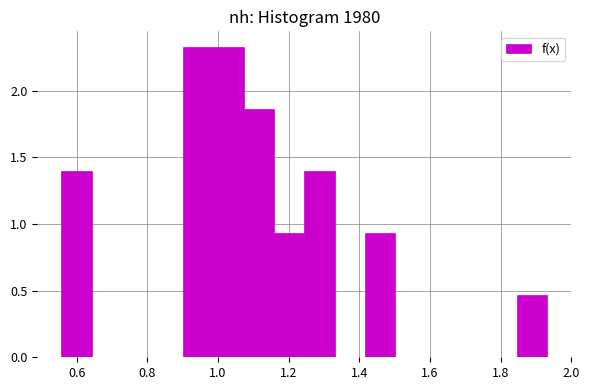

Reading left to right, list every bar in this chart as the range it spans on the x-axis followed by its height. Neither the bar edges nor the heights are printed on the chart, so give them approximately, as read against the axes.

0.56 to 0.64: 1.40
0.64 to 0.72: 0
0.72 to 0.82: 0
0.82 to 0.90: 0
0.90 to 0.98: 2.35
0.98 to 1.08: 2.35
1.08 to 1.16: 1.85
1.16 to 1.24: 0.95
1.24 to 1.34: 1.40
1.34 to 1.42: 0
1.42 to 1.50: 0.95
1.50 to 1.58: 0
1.58 to 1.68: 0
1.68 to 1.76: 0
1.76 to 1.84: 0
1.84 to 1.94: 0.45